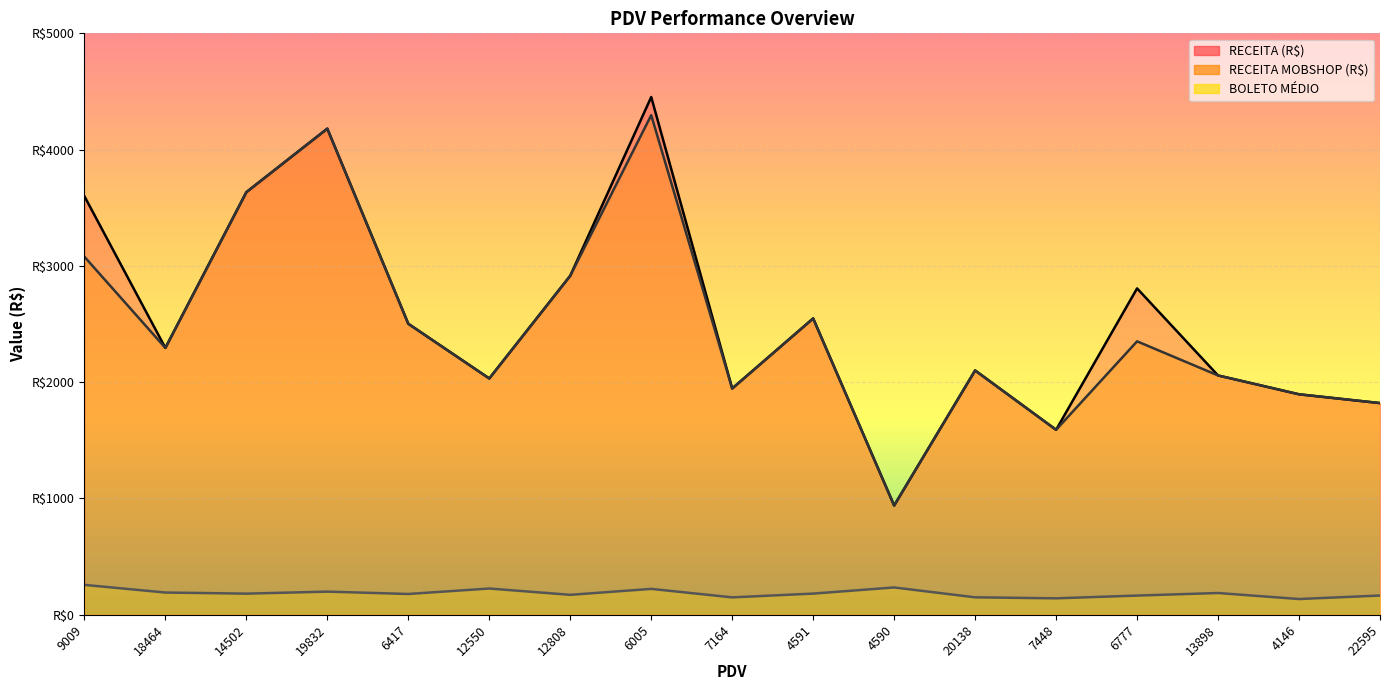

What is the difference between the RECEITA MOBSHOP (R$) values at 6005 and 12550?

2264.1